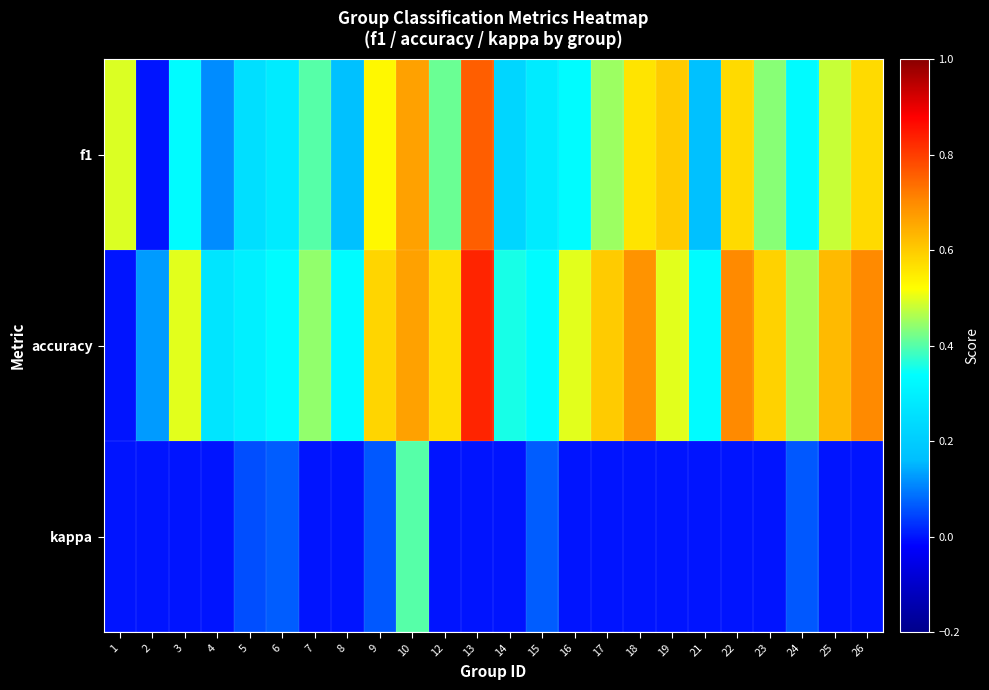

At which category does the chart reach its minimum across all series?

2